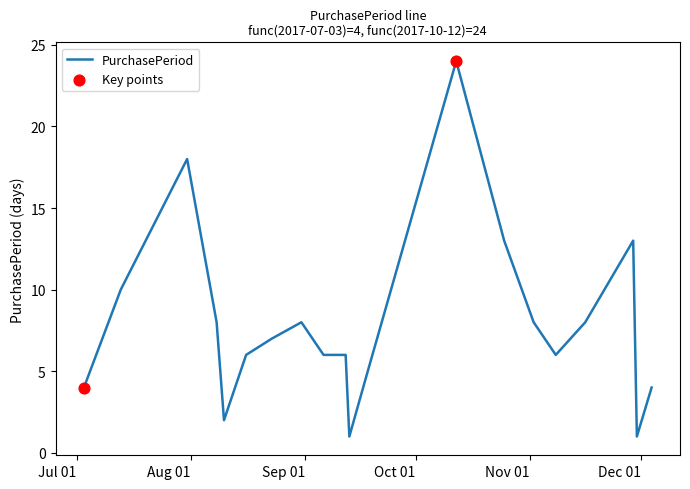

What is the maximum value shown in the chart?

24